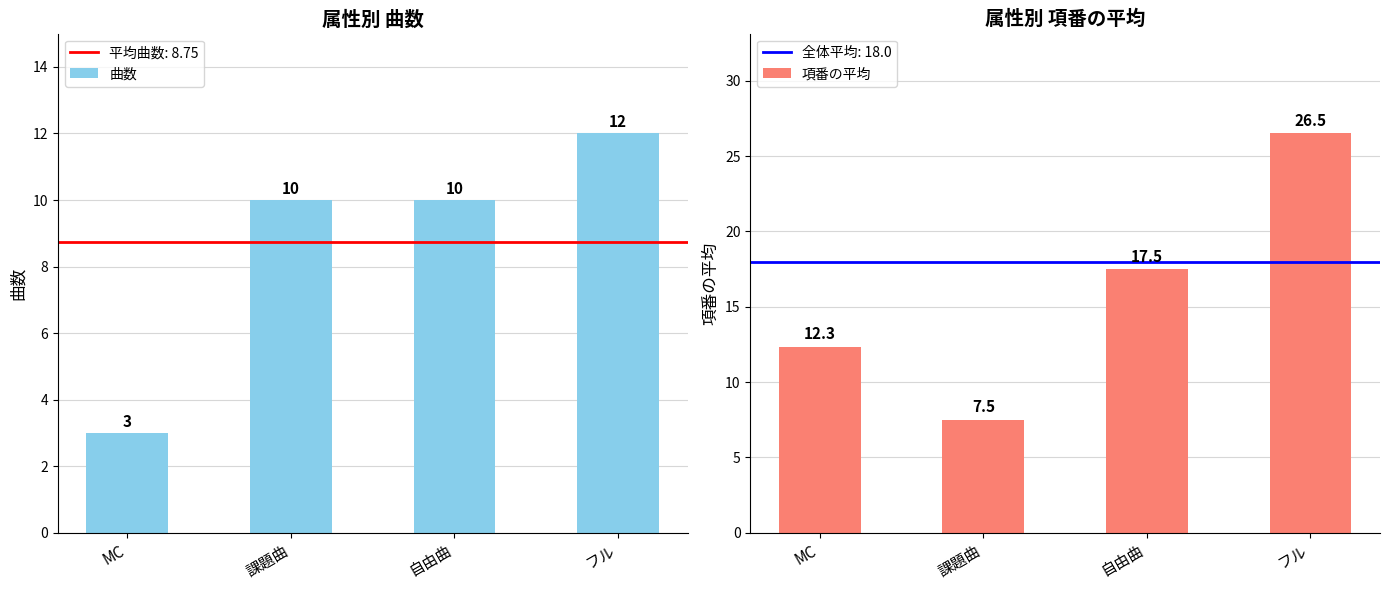

The 曲数 series shows 4.7 at 課題曲. True or false?

False